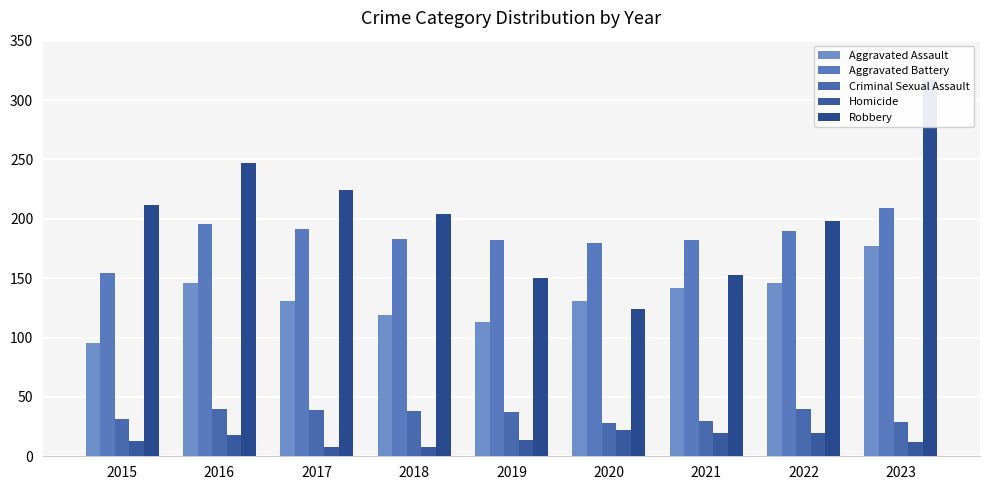

Is it true that Homicide equals 14 at 2019?

True